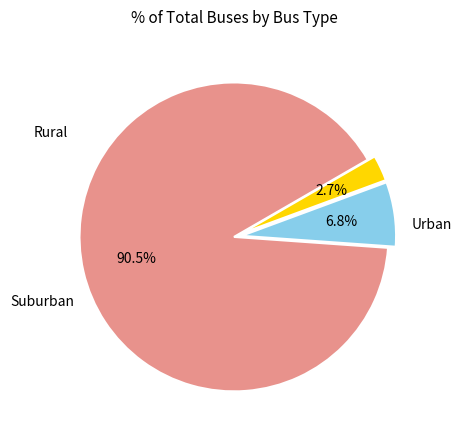

Is there a majority slice in this chart?

Yes